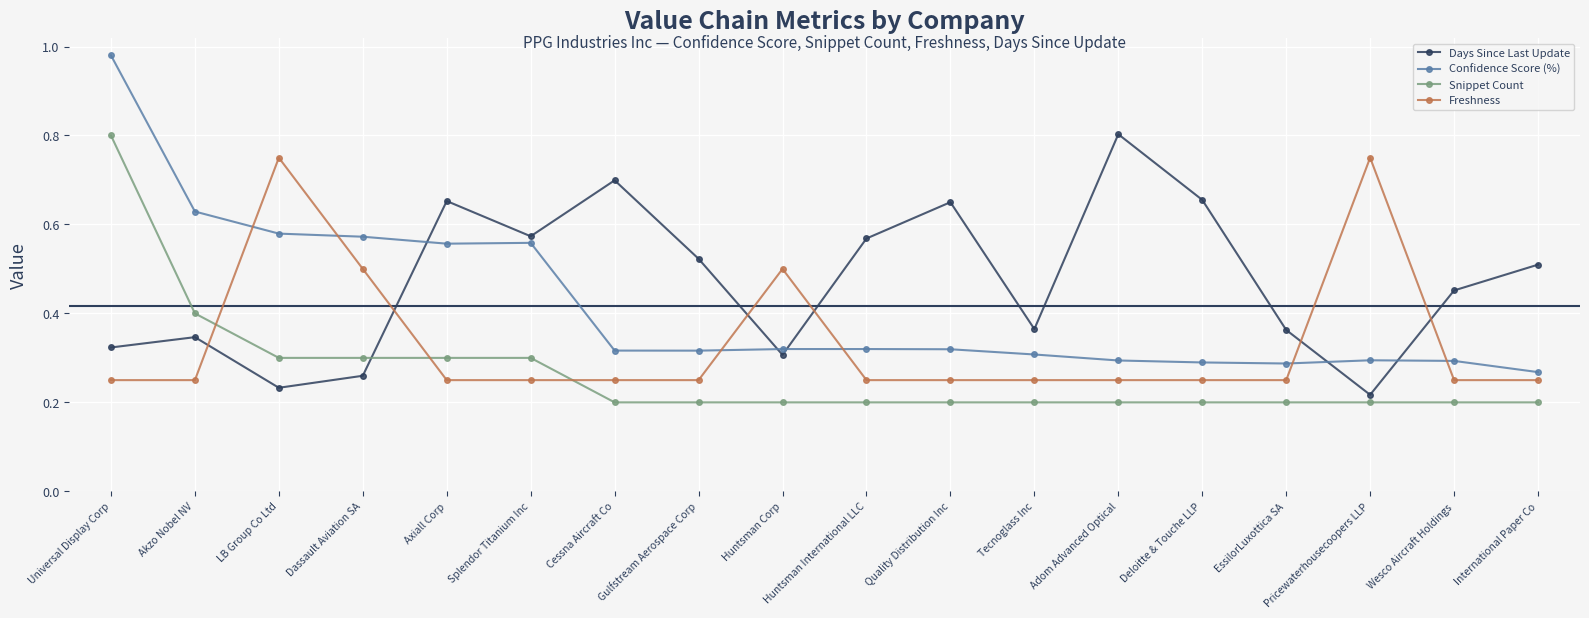

What is the total value across all series at Deloitte & Touche LLP?

1.4